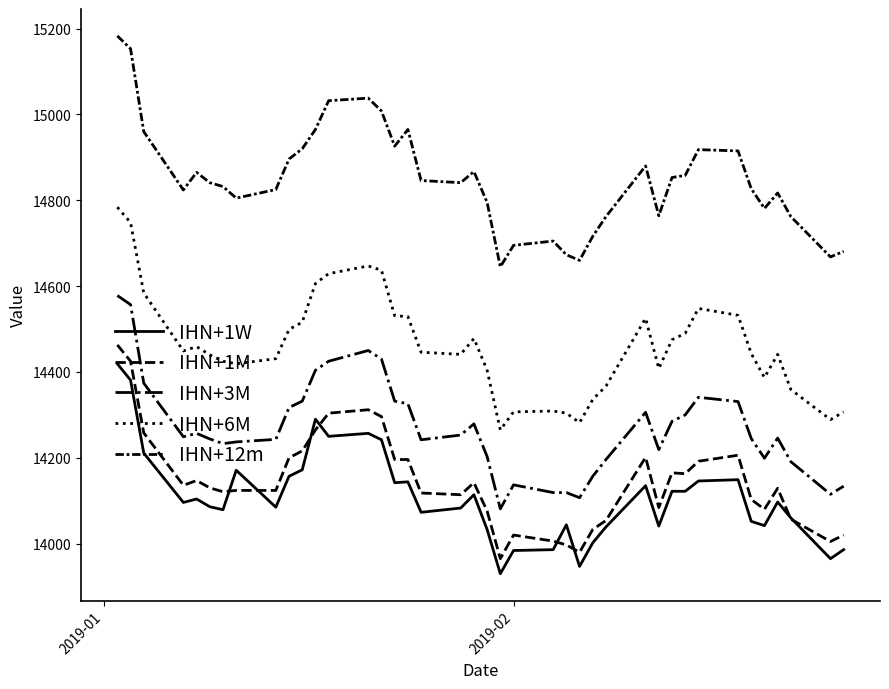

How many series are shown in this chart?

5